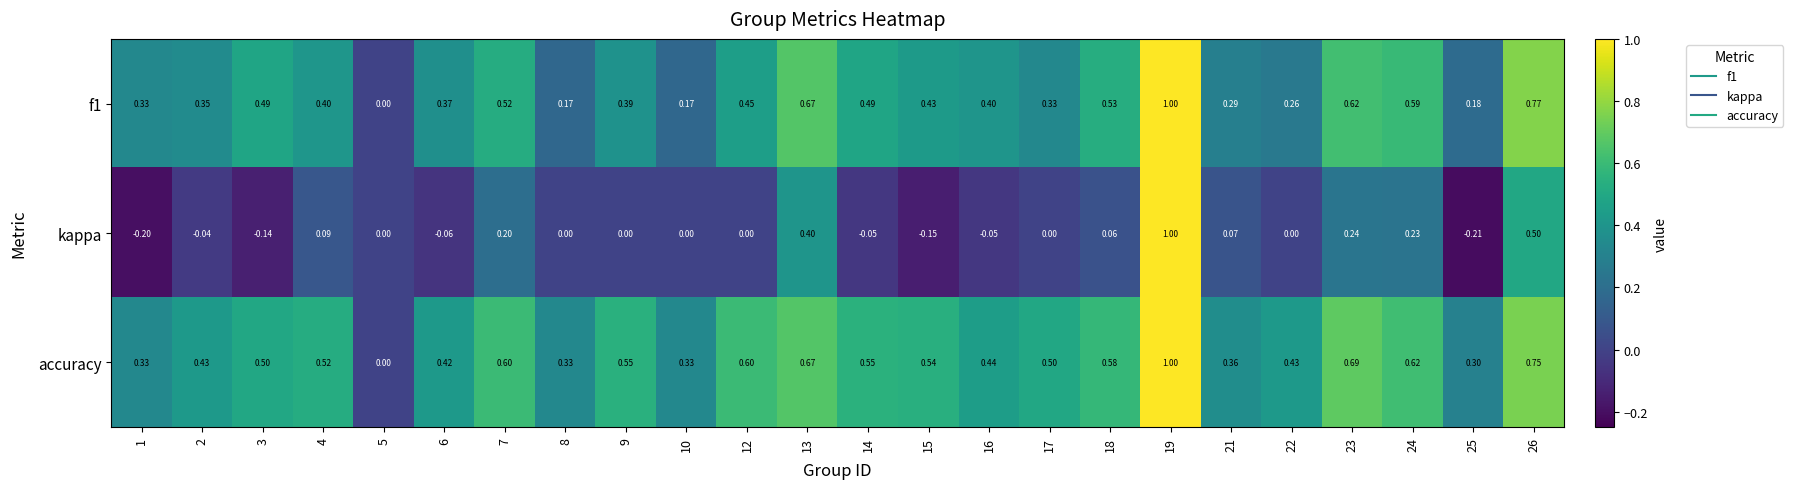

What is the total value across all series at 10?

0.5